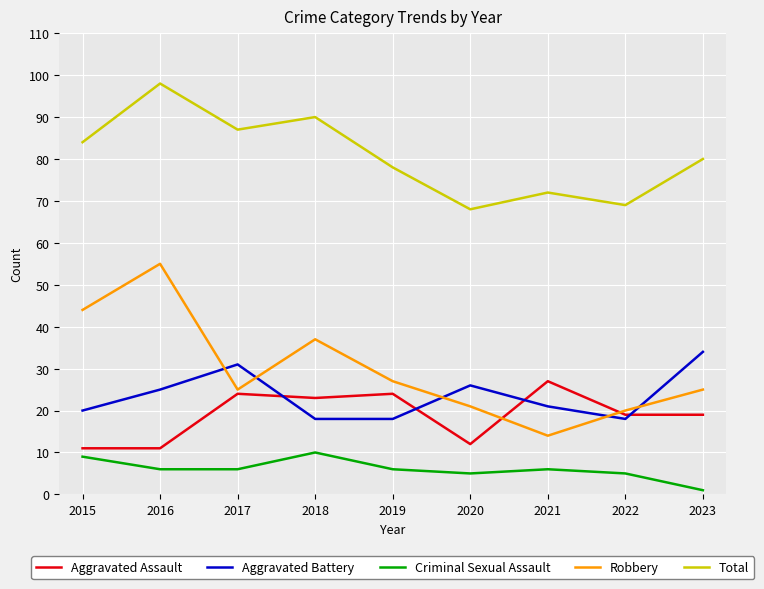

What are all the series names shown in the legend?

Aggravated Assault, Aggravated Battery, Criminal Sexual Assault, Robbery, Total